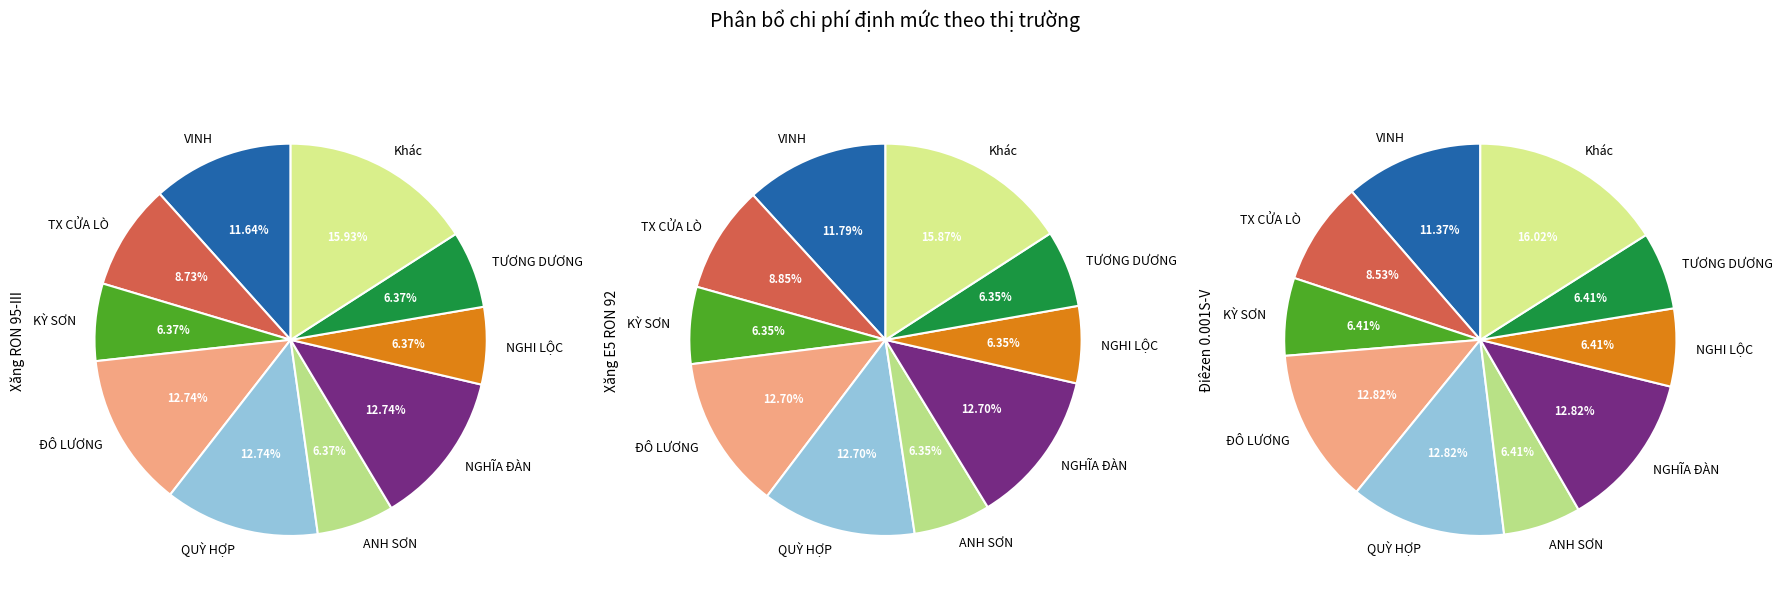

Is there a majority slice in this chart?

No